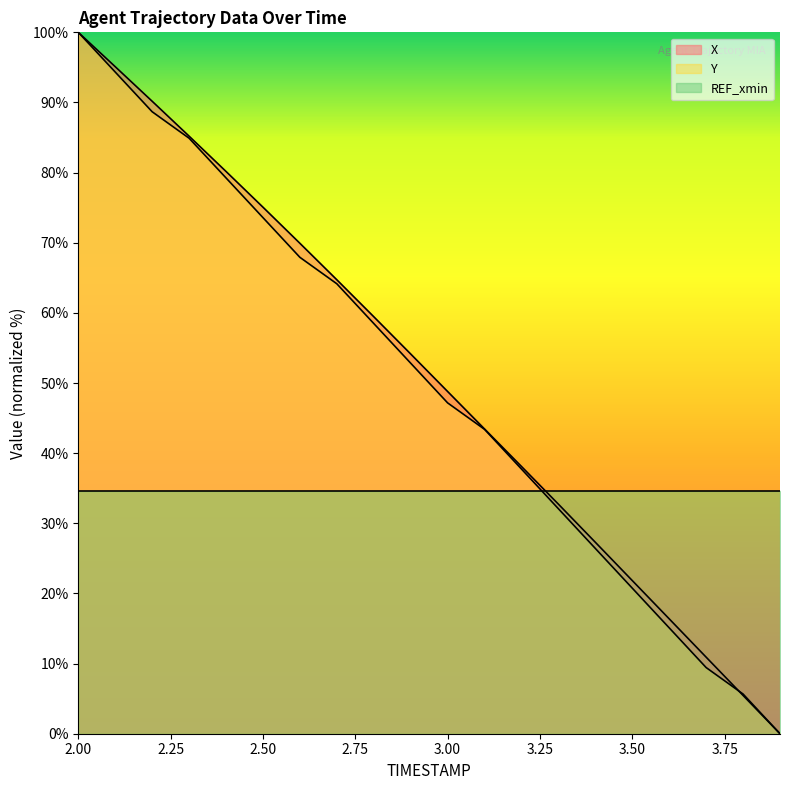

What is the average value of the Y series?

50.1